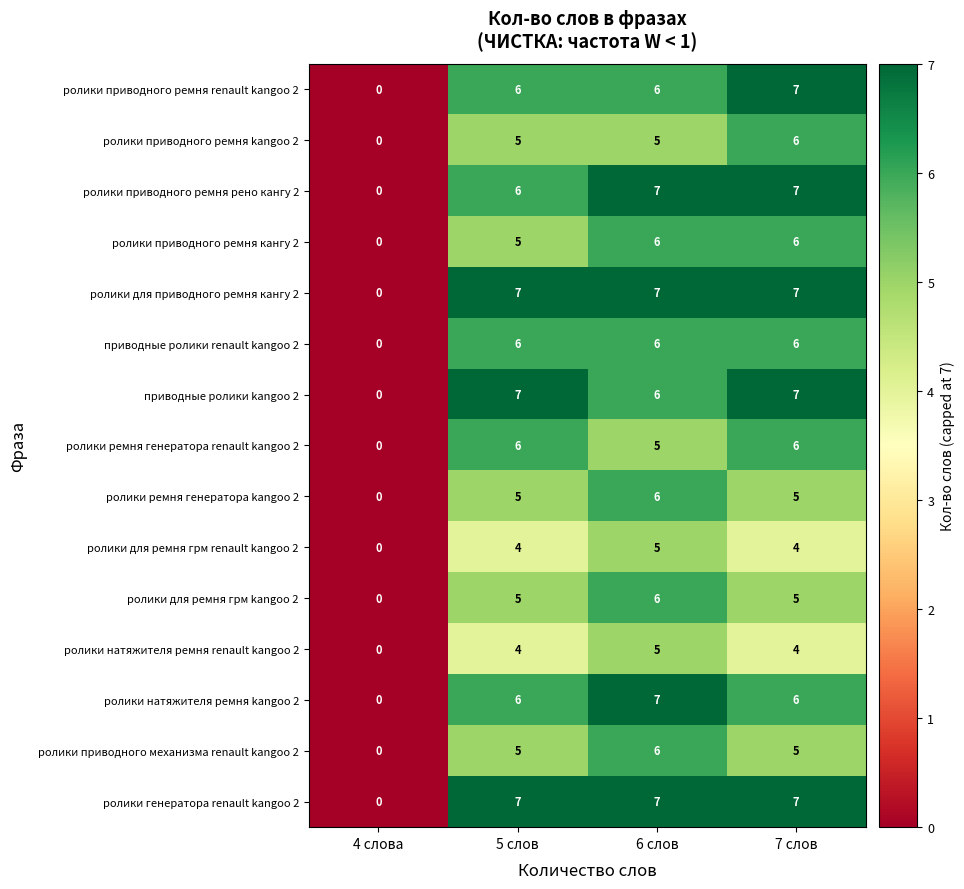

What is the difference between the highest and lowest values at 7 слов?

3